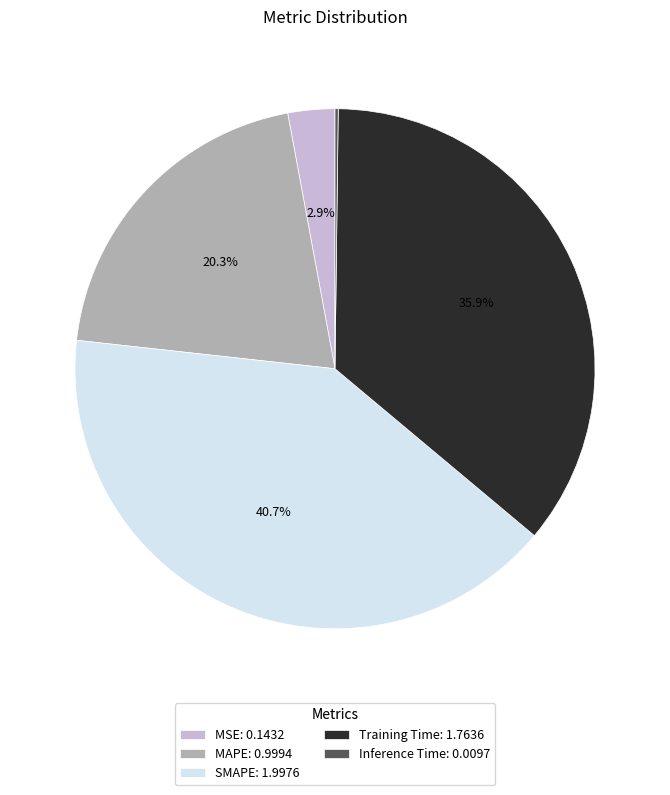

Which has a higher value, SMAPE: 1.9976 or MSE: 0.1432?

SMAPE: 1.9976